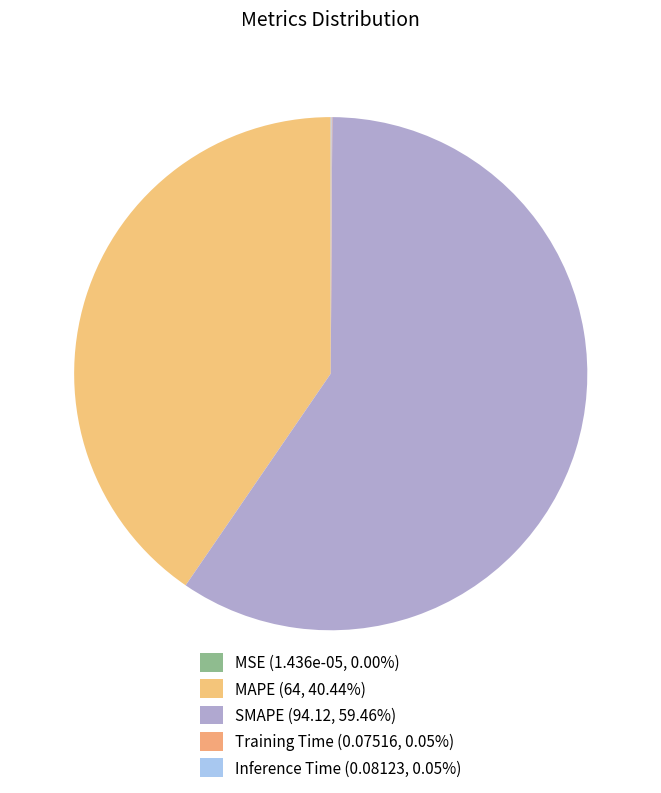

What is the change in value from MSE to Inference Time?

+0.1